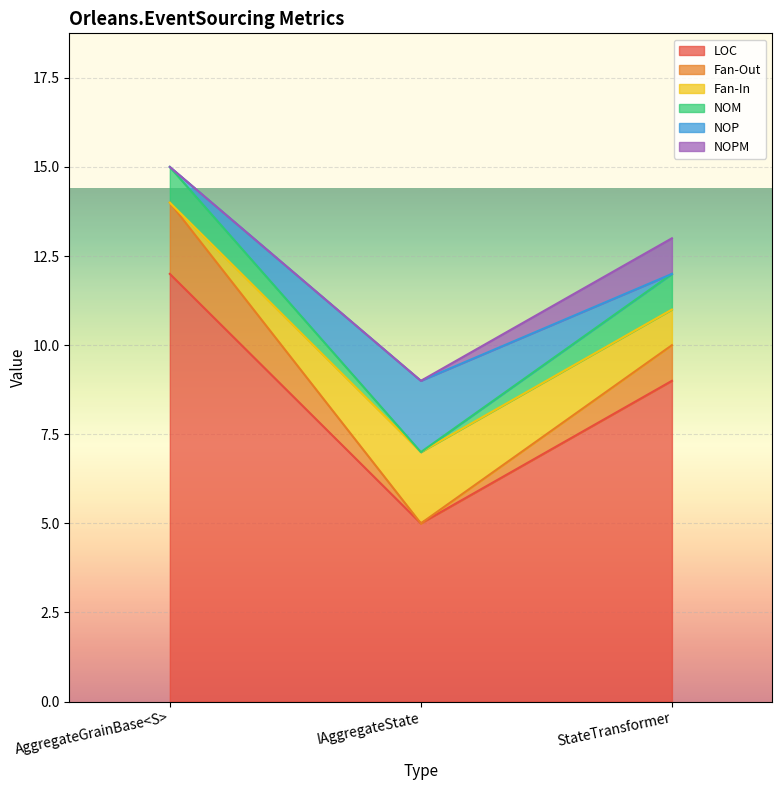

Reading left to right, list the values for the LOC series.

12	5	9